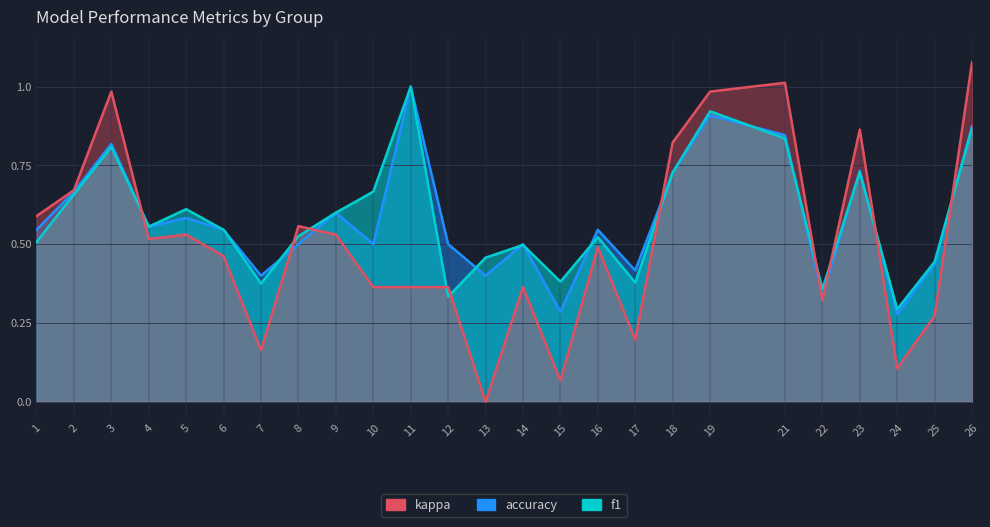

Count the number of categories in the chart.

25